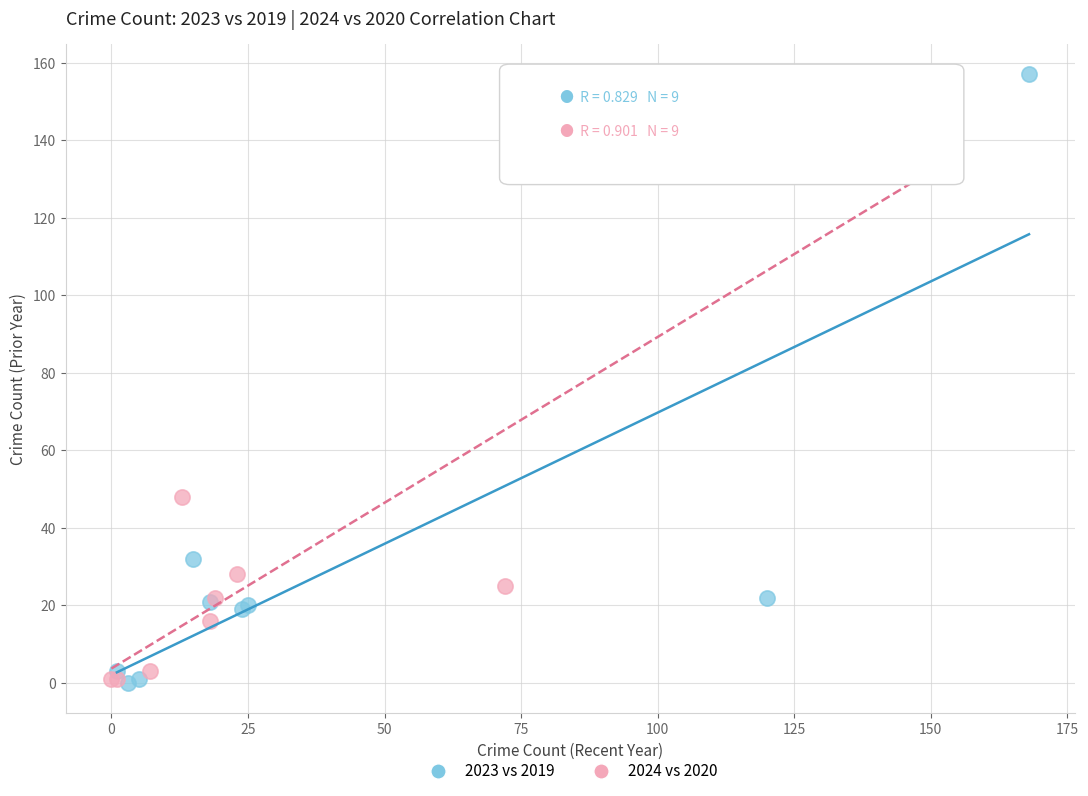

Which series has the widest spread of Y values?

2023 vs 2019